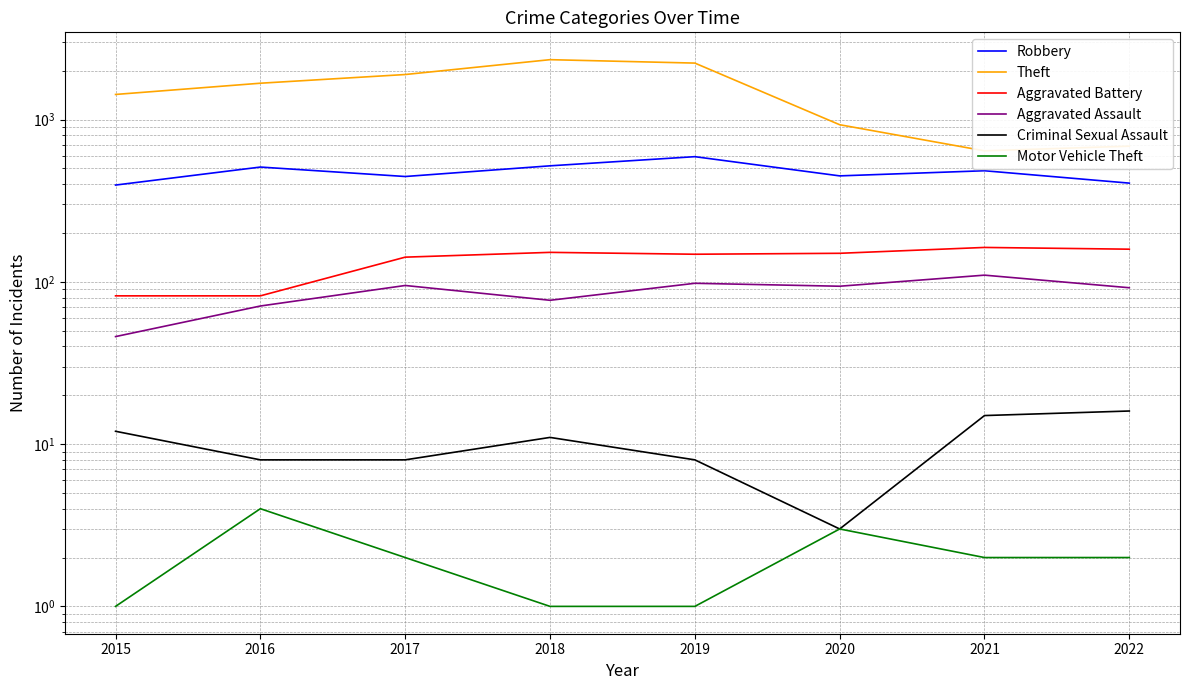

What is the average value of the Aggravated Battery series?

135